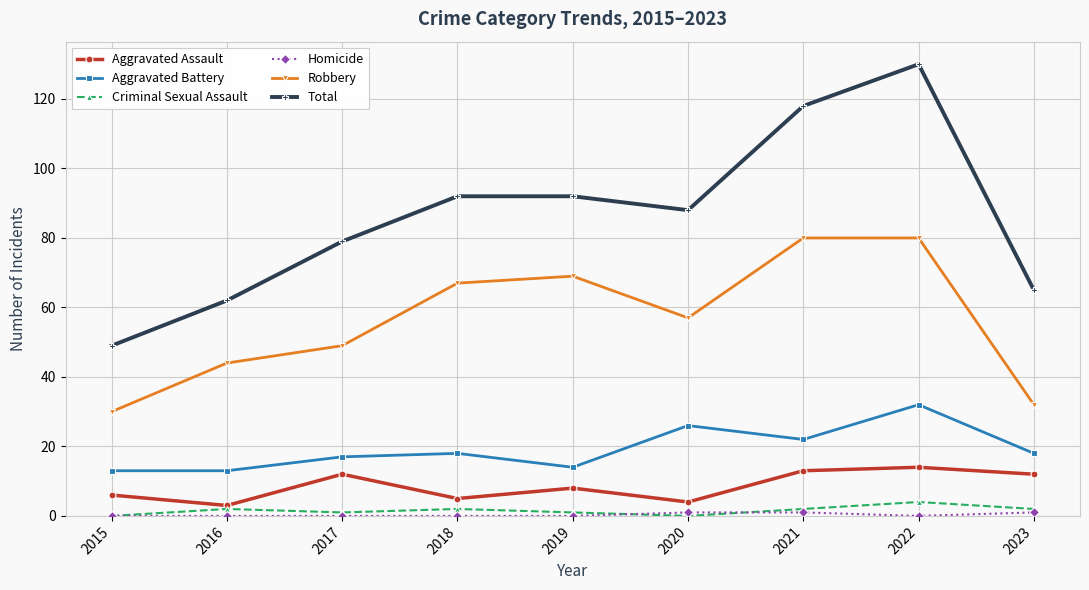

What is the spread (max minus min) of values at 2016?

62